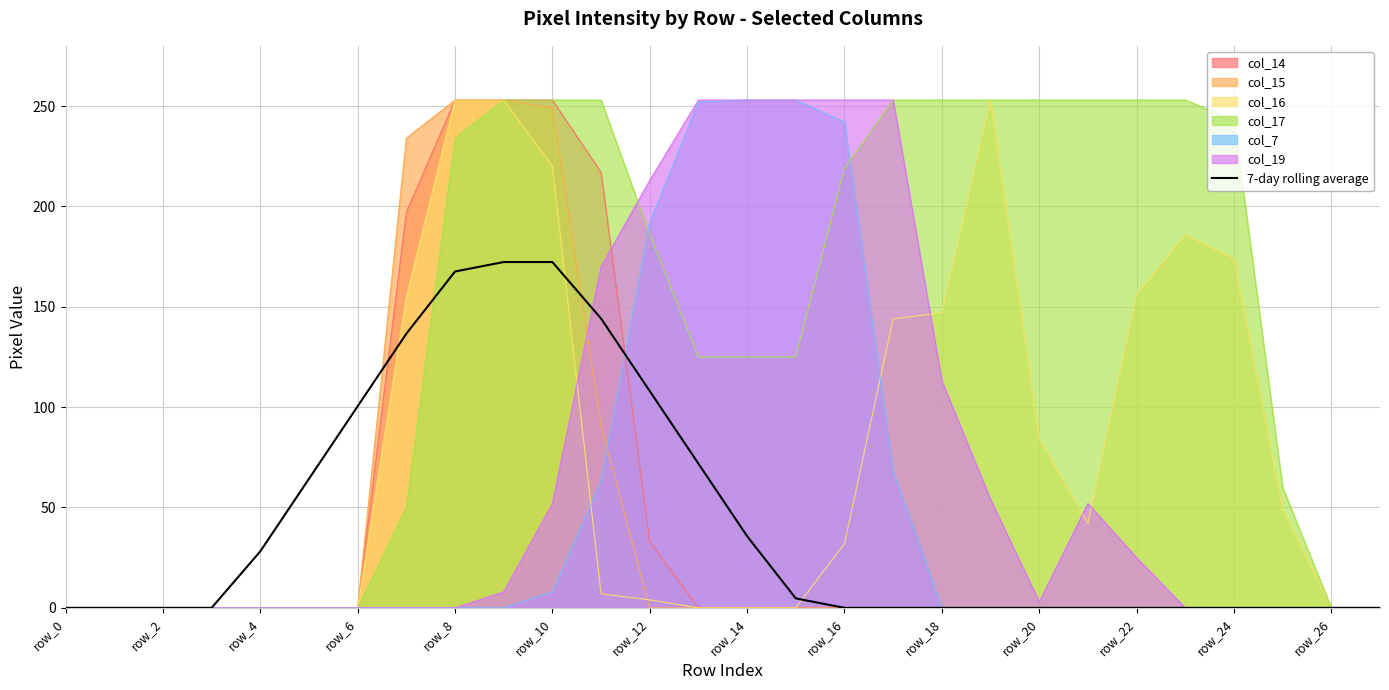

True or false: the data shows 94.8 at 17.

False